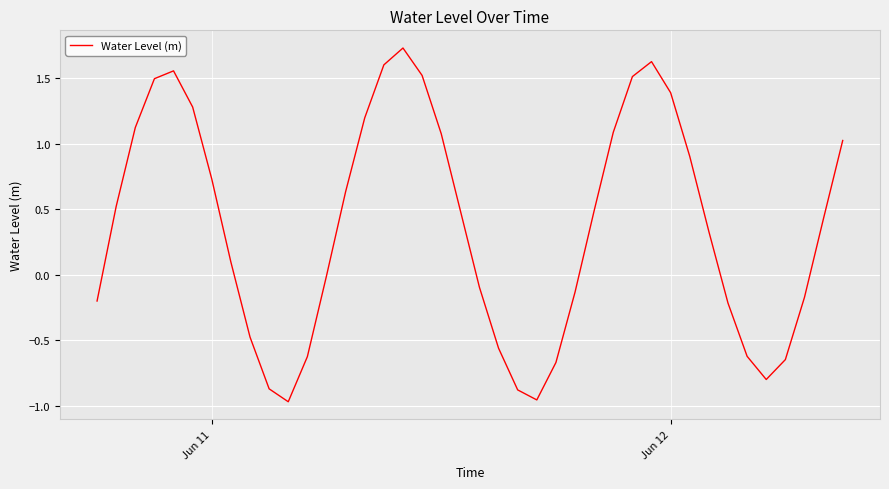

What is the difference between the maximum and minimum values?

2.7